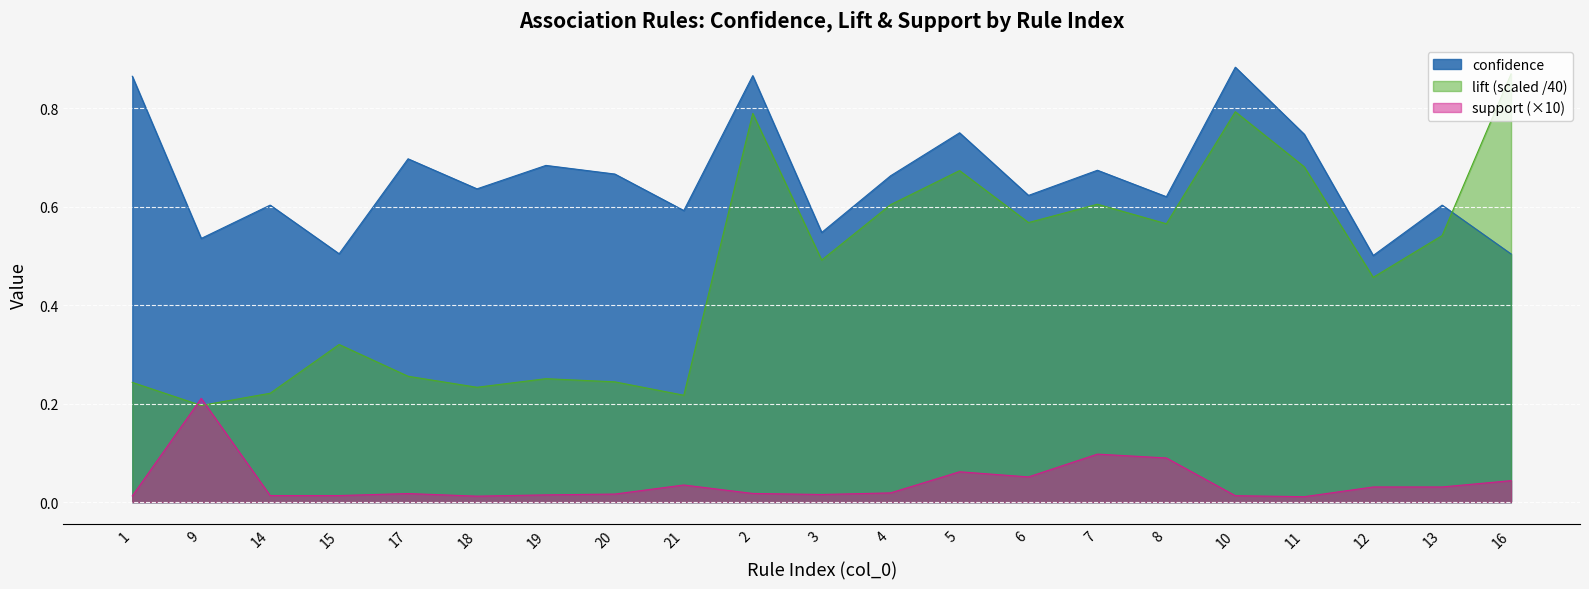

What are all the series names shown in the legend?

confidence, lift (scaled /40), support (×10)